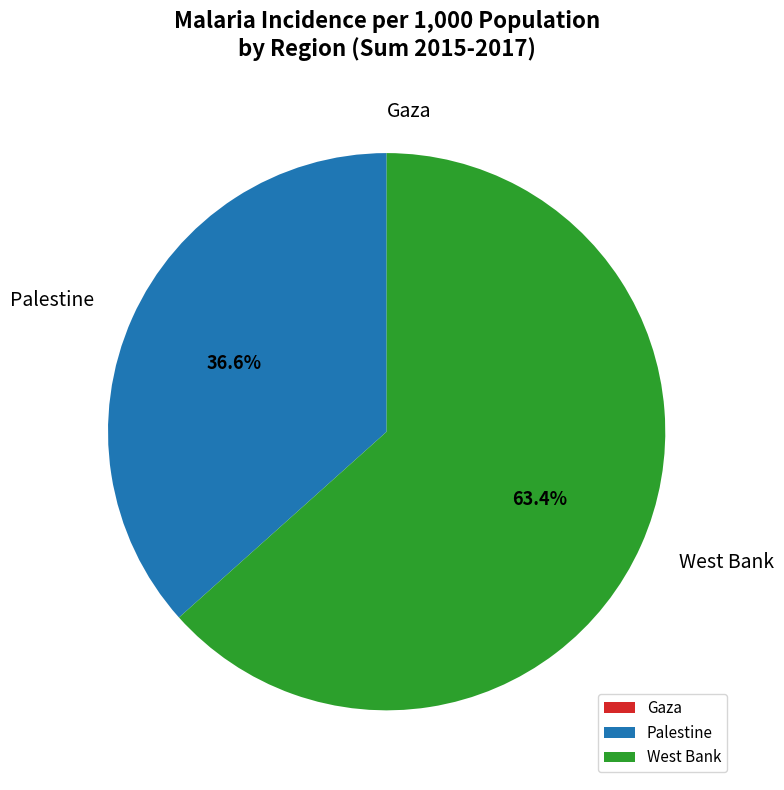

Which slice is the largest?

West Bank